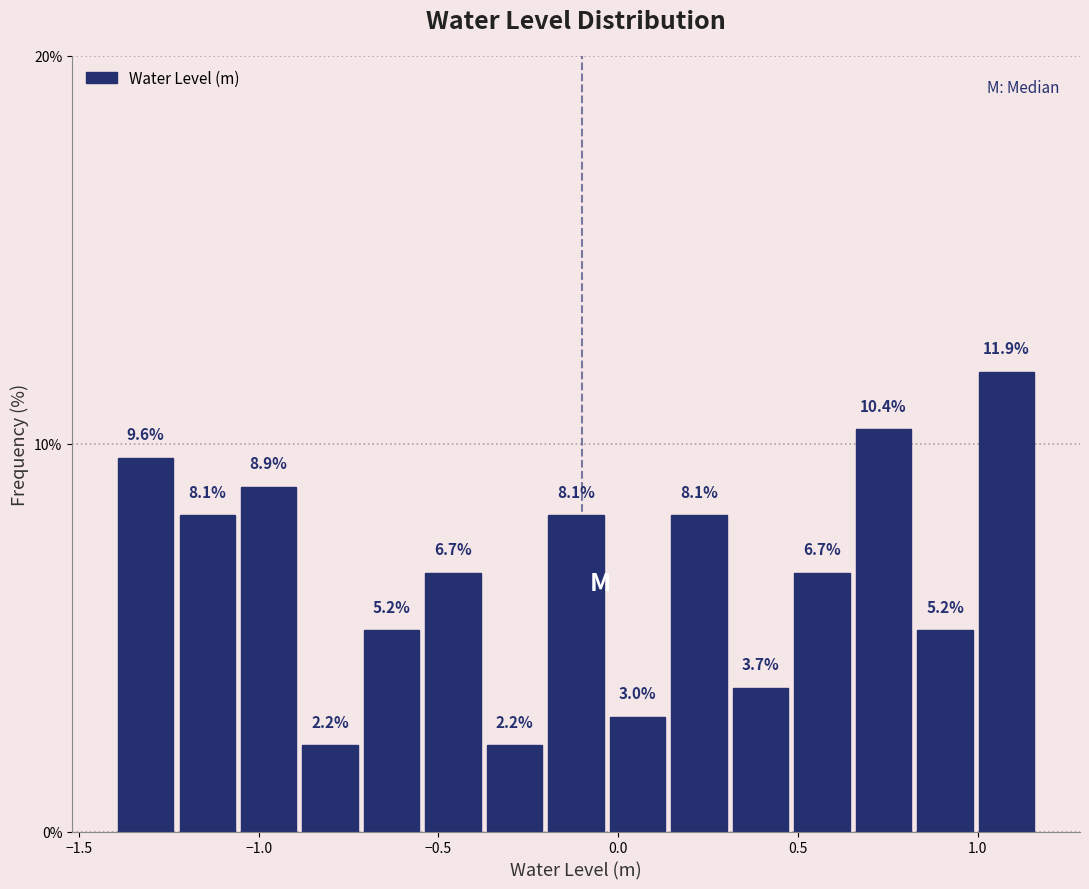

Read against the x-axis, roughly where is the centre of the tallest bar?

1.10